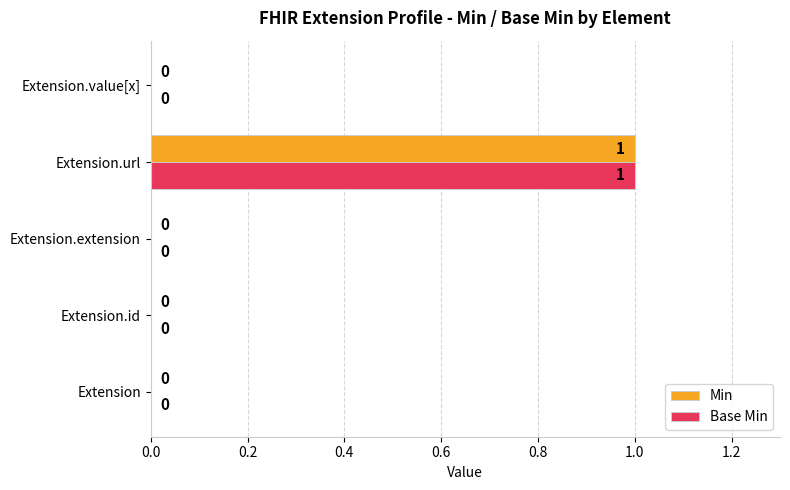

Which category has the highest value in the Base Min series?

Extension.url